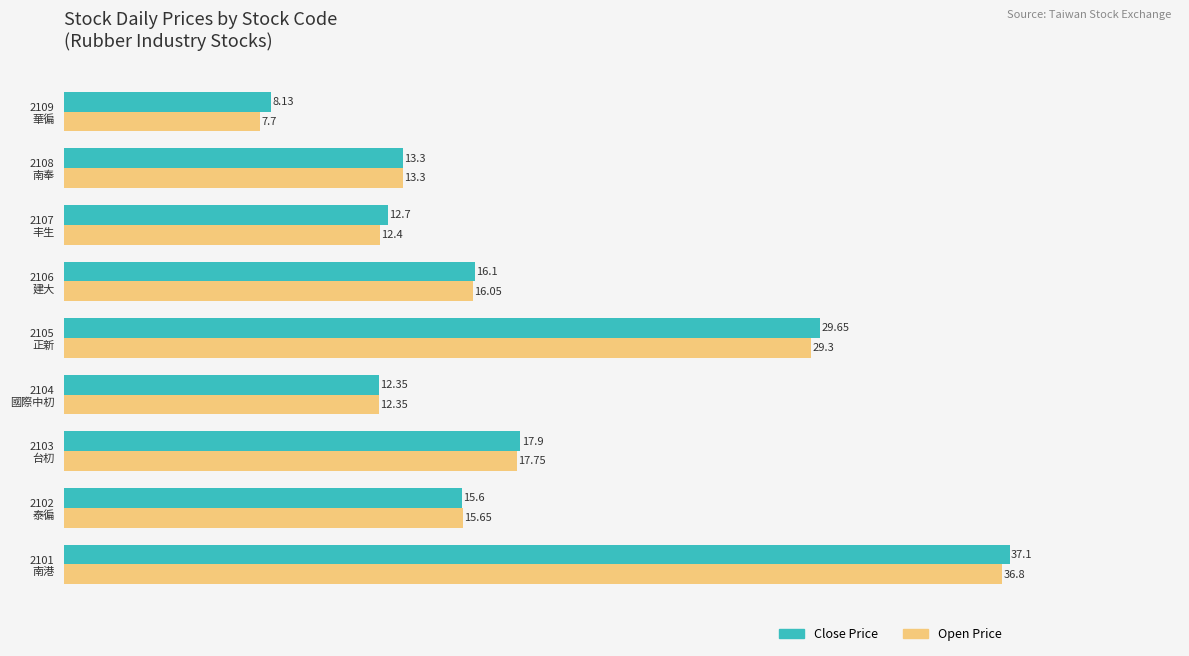

Which series has the widest spread of values?

Open Price